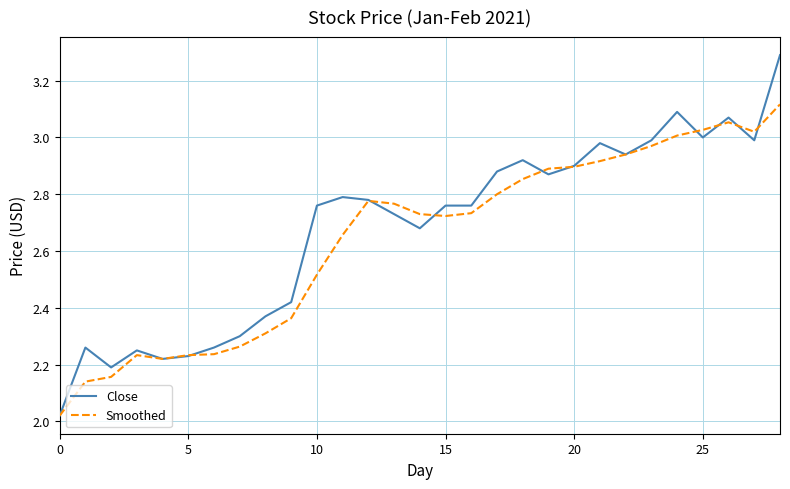

List the series in order of their peak value, lowest first.

Smoothed, Close